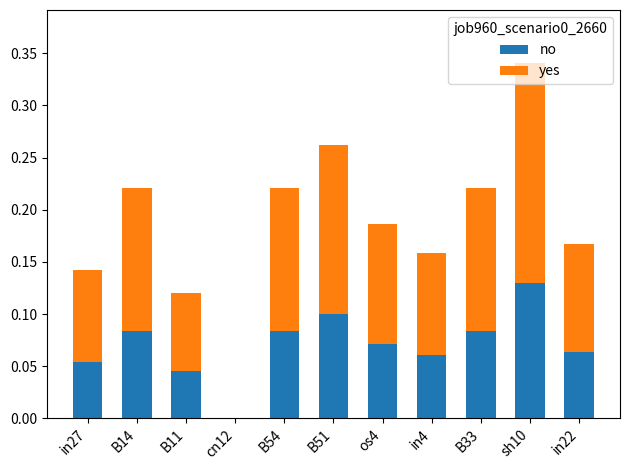

Is it true that no equals 0.2 at sh10?

False